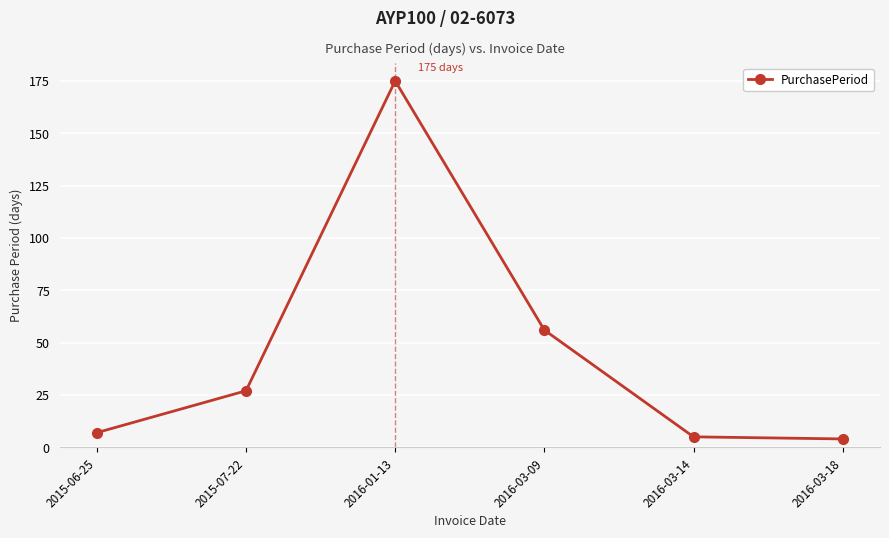

The value at 2016-01-13 is 278. True or false?

False